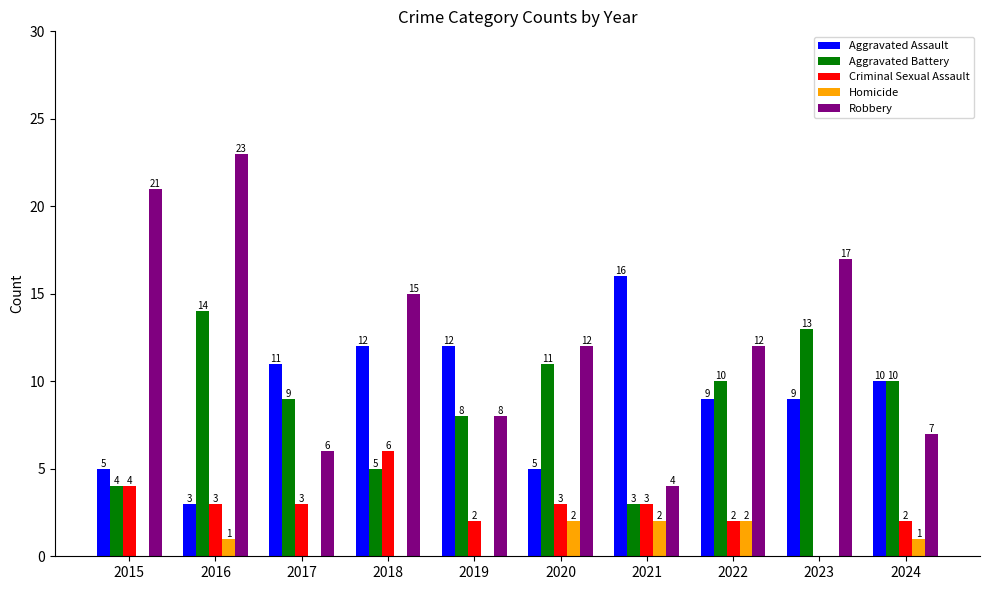

What is the sum of all Aggravated Assault values?

92